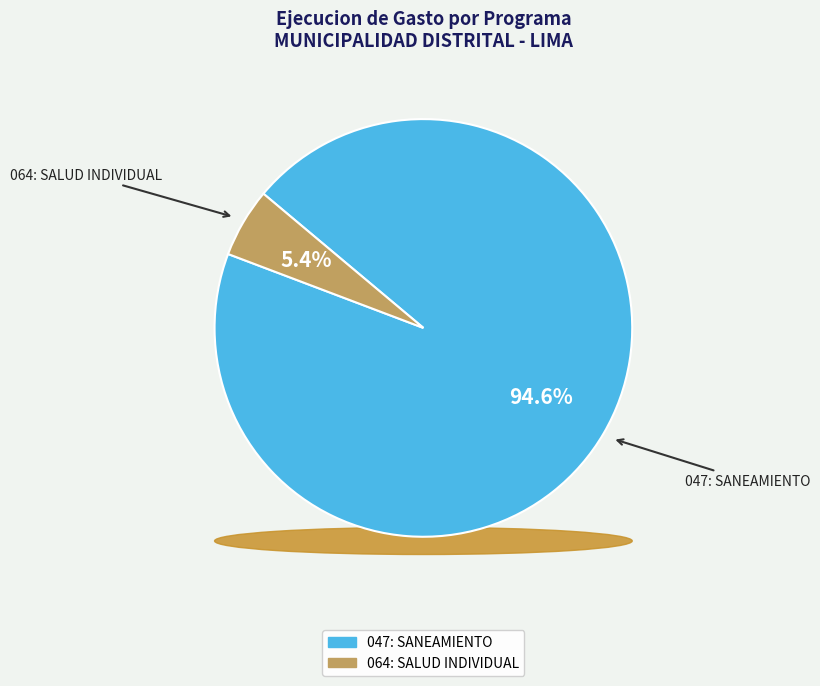

Does 047: SANEAMIENTO account for over 50% of the chart?

Yes